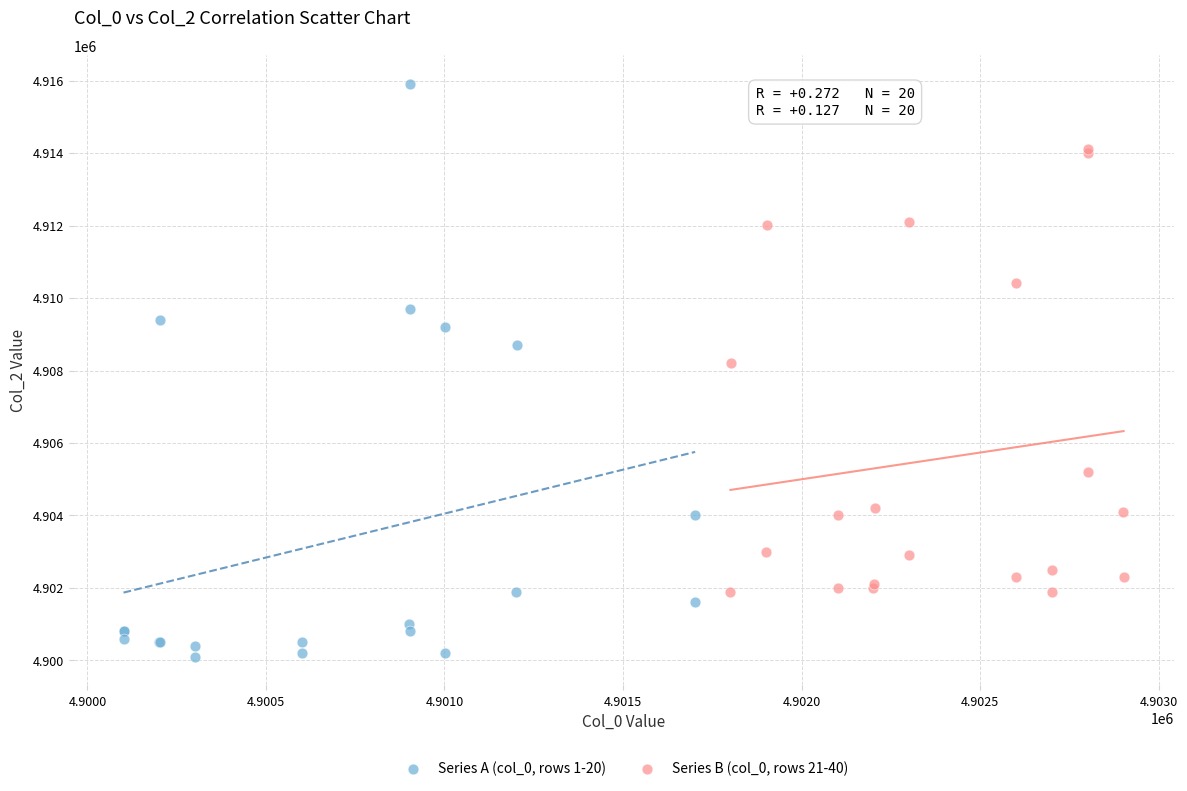

Which series has the largest Y range (max minus min)?

Series A (col_0, rows 1-20)